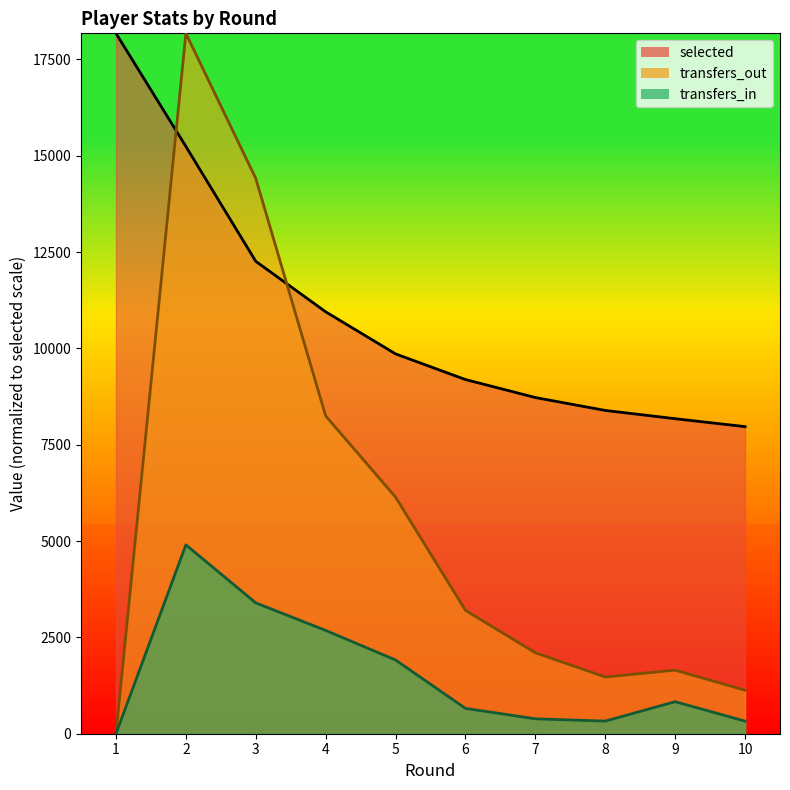

True or false: transfers_out_line and transfers_in_line intersect in this chart.

False